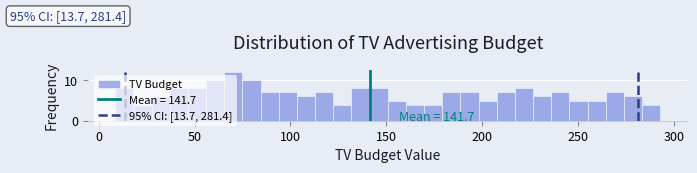

Read against the x-axis, roughly where is the centre of the tallest bar?

70